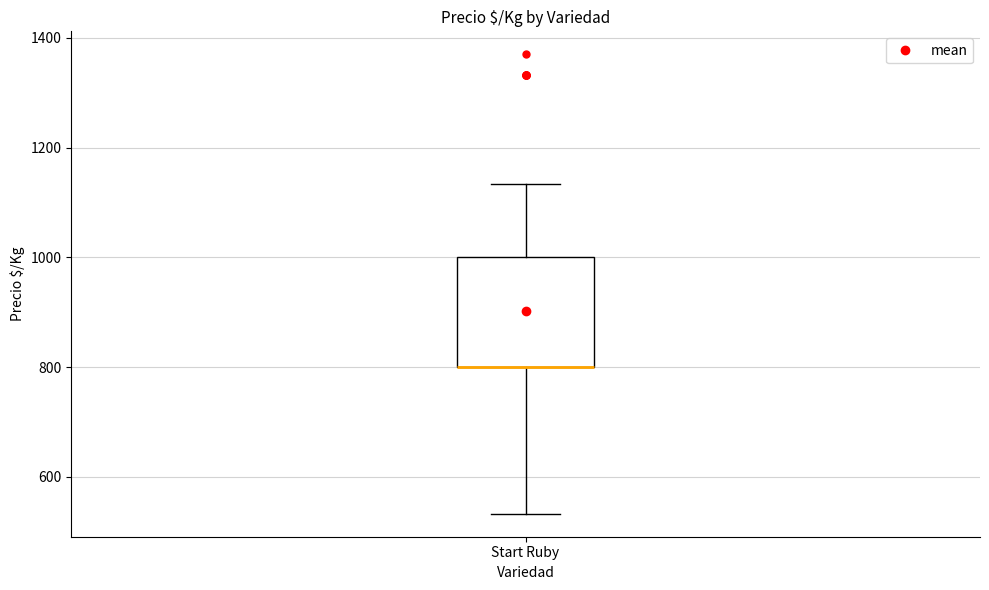

Read this box plot against the y-axis: the position of the median line, the range covered by the box, and the ends of both whiskers. The values are not printed on the chart, so give them approximately, as read against the axis.

median 800 (drawn on the box's lower edge), box 800 to 1000, whiskers 540 to 1140